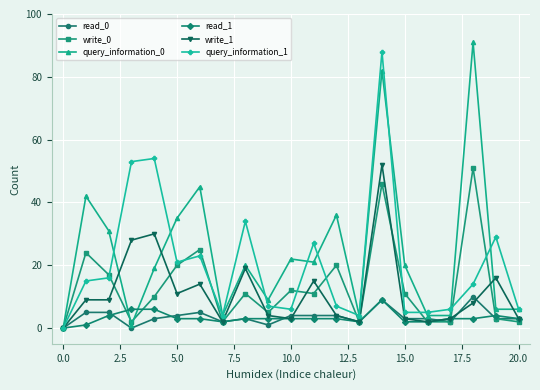

Reading left to right, list all the values displayed in this chart.

read_0: 0	5	5	0	3	4	5	2	3	1	4	4	4	2	9	3	3	2	10	3	3
write_0: 0	24	17	2	10	20	25	2	11	5	12	11	20	2	46	11	2	2	51	3	2
query_information_0: 0	42	31	1	19	35	45	4	20	9	22	21	36	4	82	20	4	4	91	6	6
read_1: 0	1	4	6	6	3	3	2	3	3	3	3	3	2	9	2	2	3	3	4	3
write_1: 0	9	9	28	30	11	14	2	19	4	3	15	4	2	52	3	2	3	8	16	3
query_information_1: 0	15	16	53	54	21	23	4	34	7	6	27	7	4	88	5	5	6	14	29	6